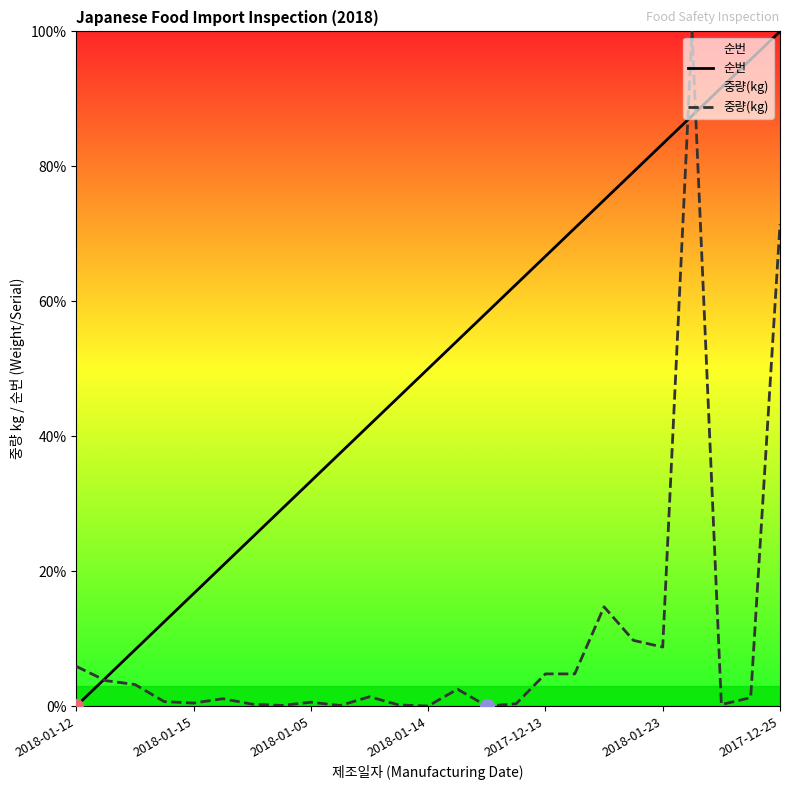

The value of 중량(kg) at 10 is 1.4. True or false?

True